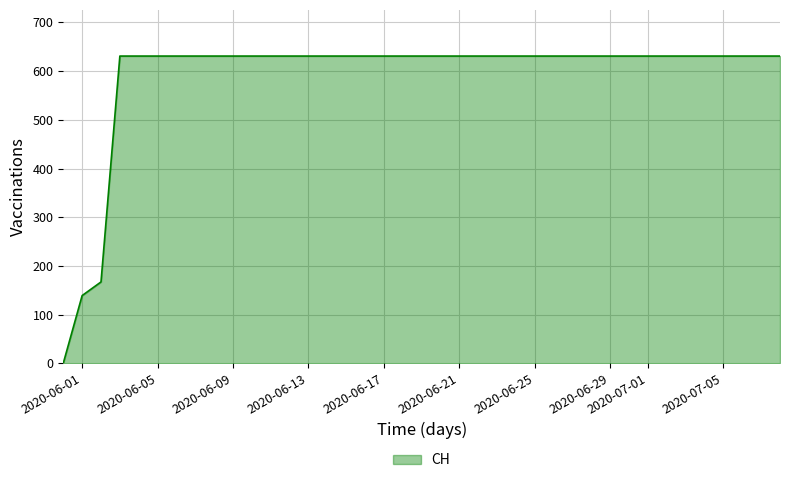

What is the maximum value shown in the chart?

631